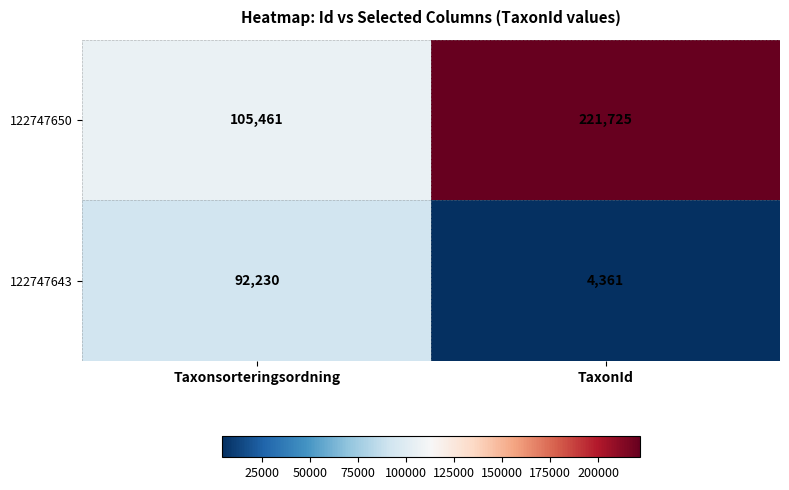

What is the spread (max minus min) of values at Taxonsorteringsordning?

13231